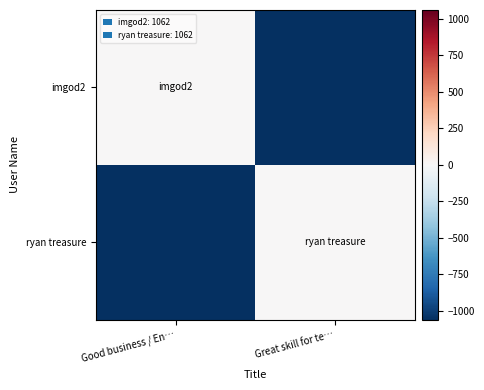

Which series has the widest spread of values?

imgod2